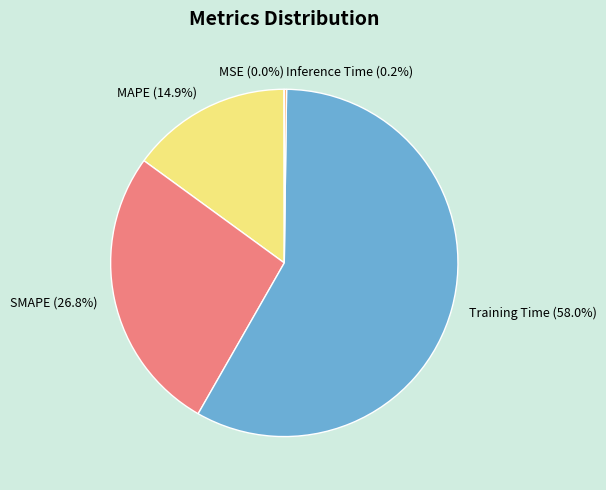

How much of the chart is everything except MAPE?

85.1%